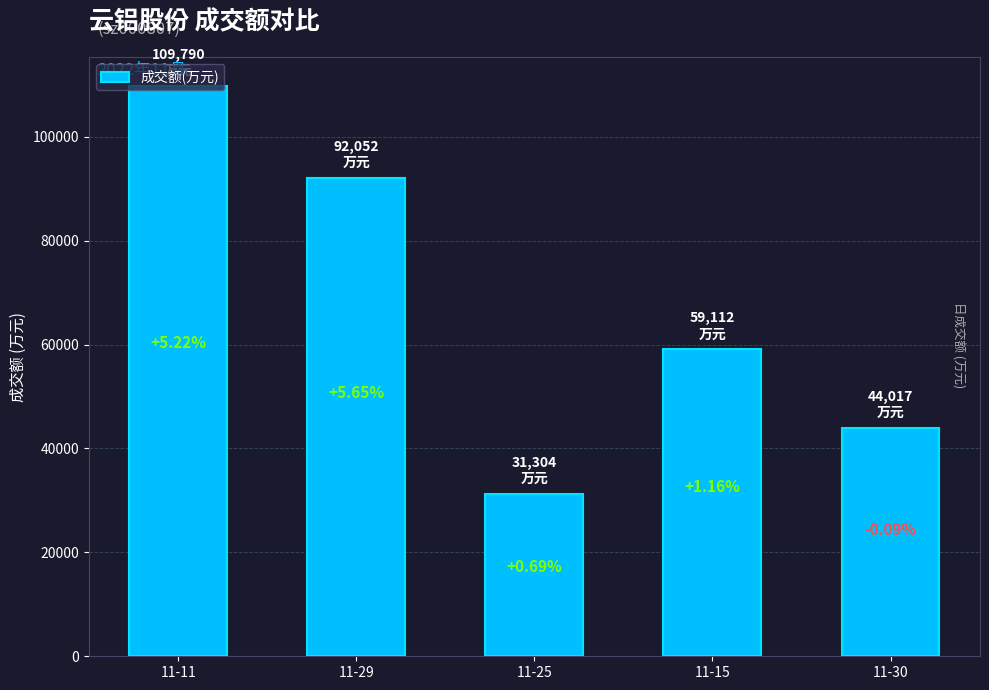

What is the change in value from 11-29 to 11-30?

-48035